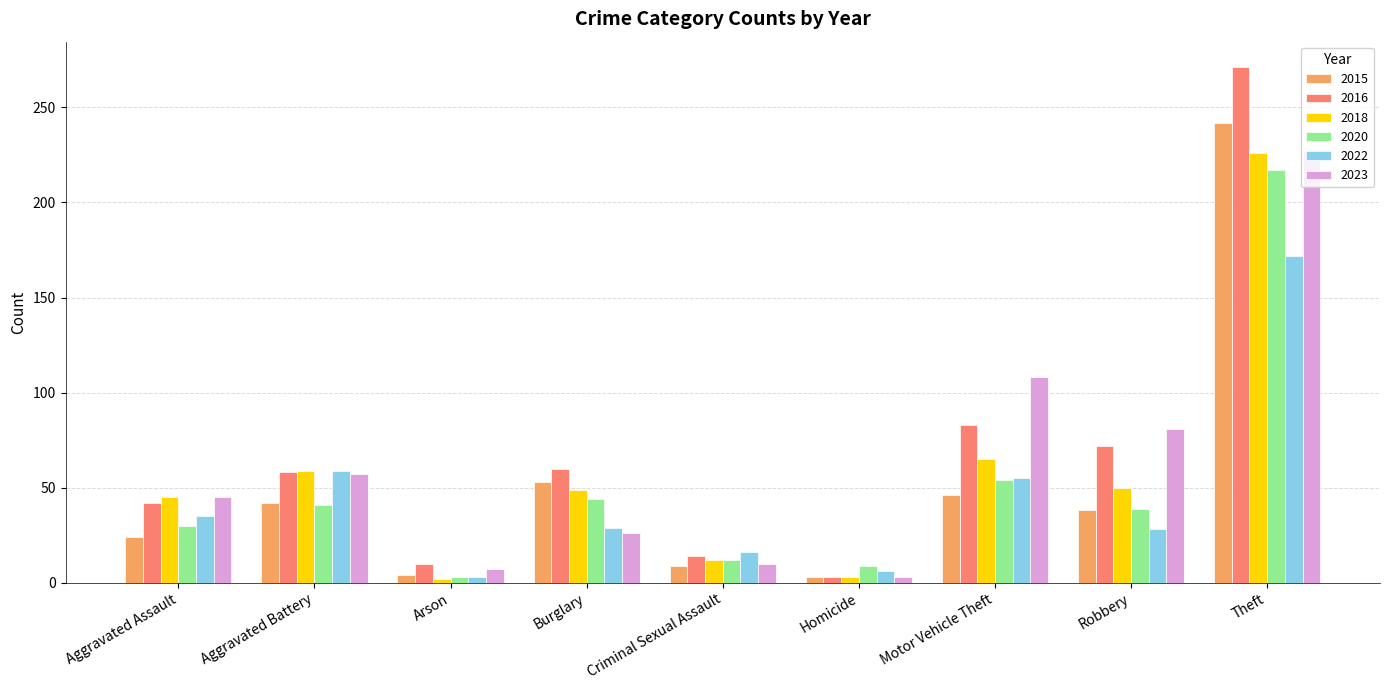

What is the spread (max minus min) of values at Aggravated Battery?

18